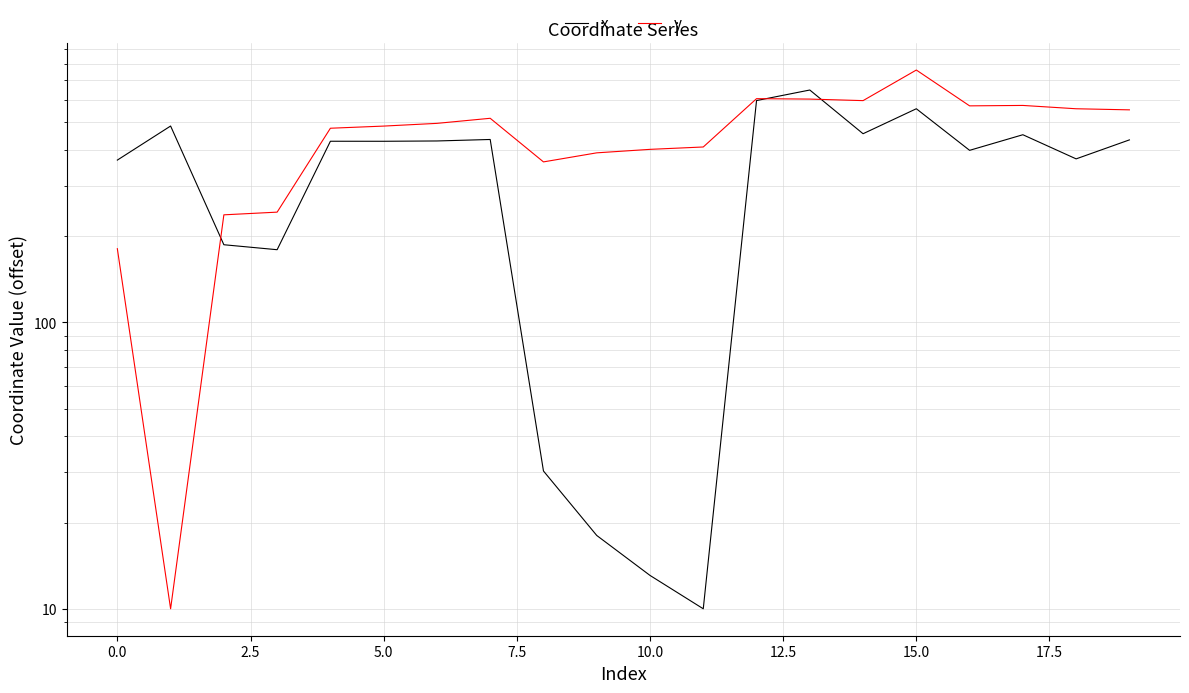

What is the highest value of the y series?

761.2